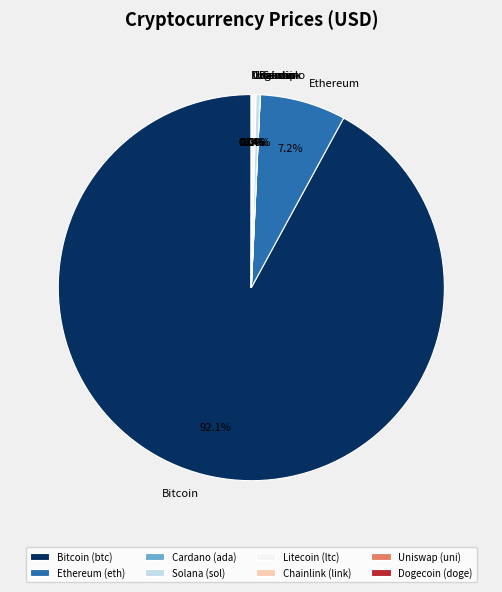

Is there any slice that represents more than half of the pie?

Yes